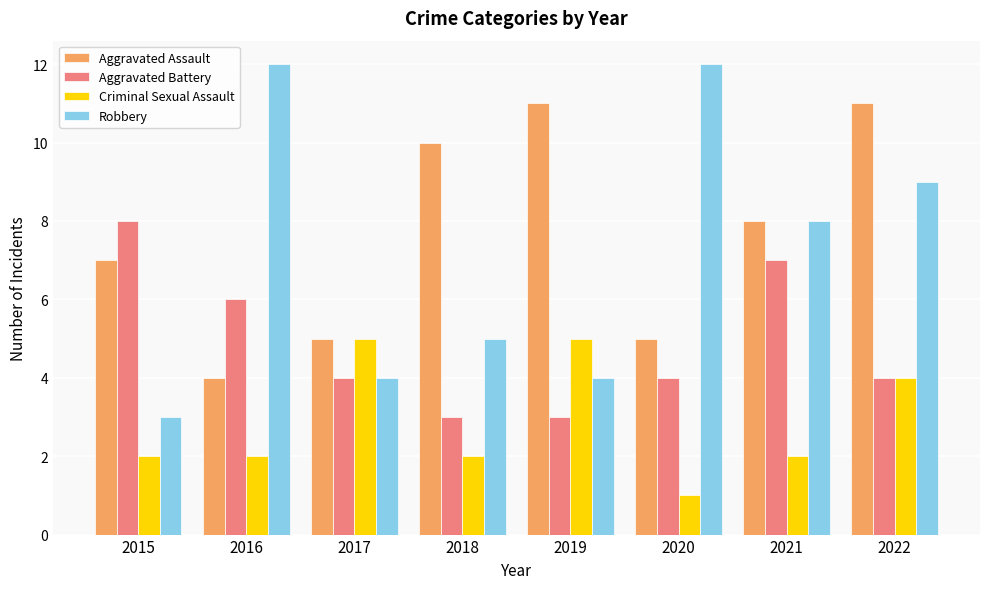

Is the value of Aggravated Battery at 2016 greater than the value of Robbery at 2022?

No